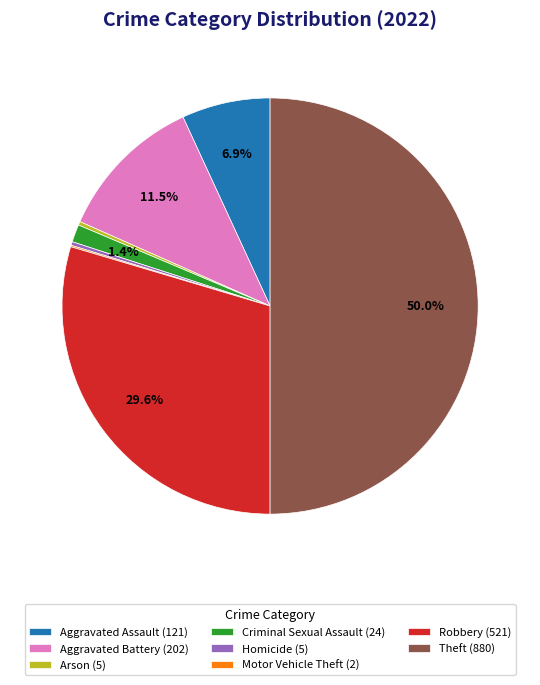

Does Homicide (5) account for over 50% of the chart?

No